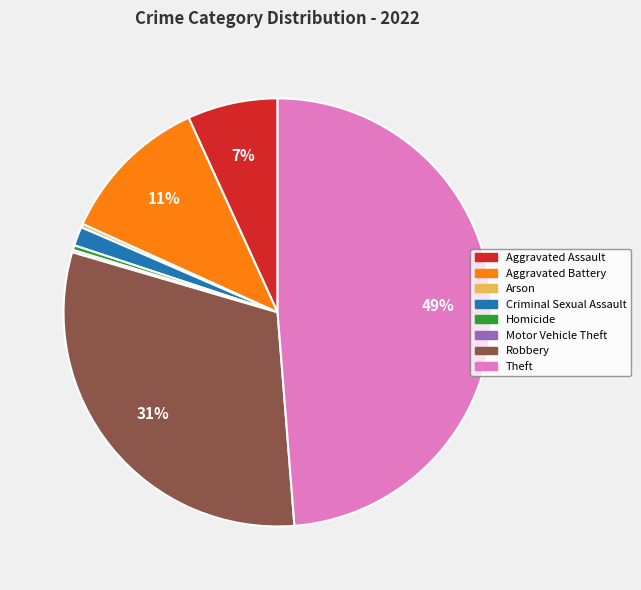

Is there a majority slice in this chart?

No